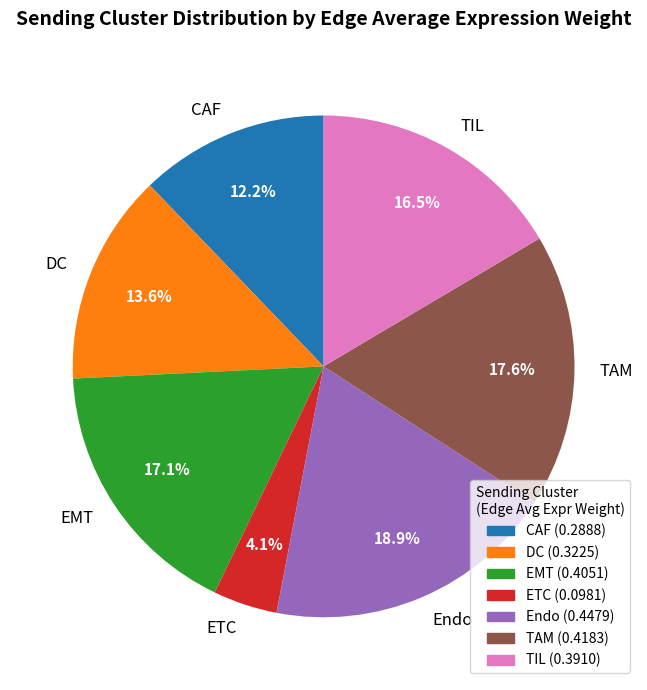

Does TAM represent more than half of the total?

No